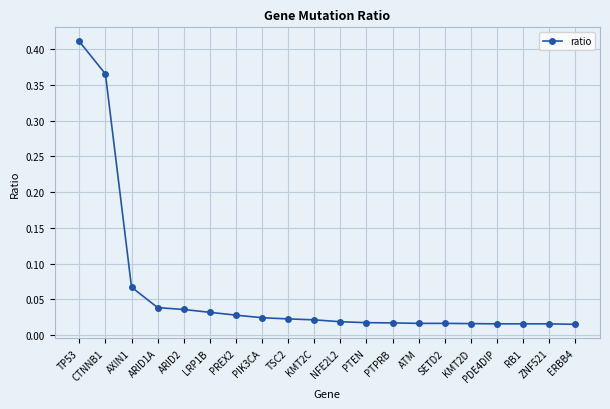

Which category has the highest value across all series?

TP53